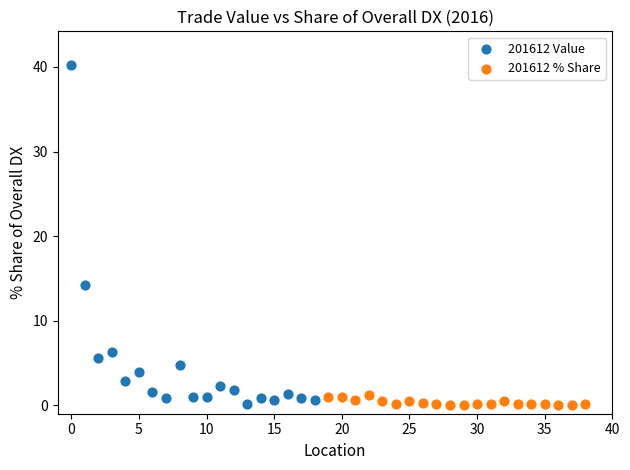

What are all the series names shown in the legend?

201612 Value, 201612 % Share